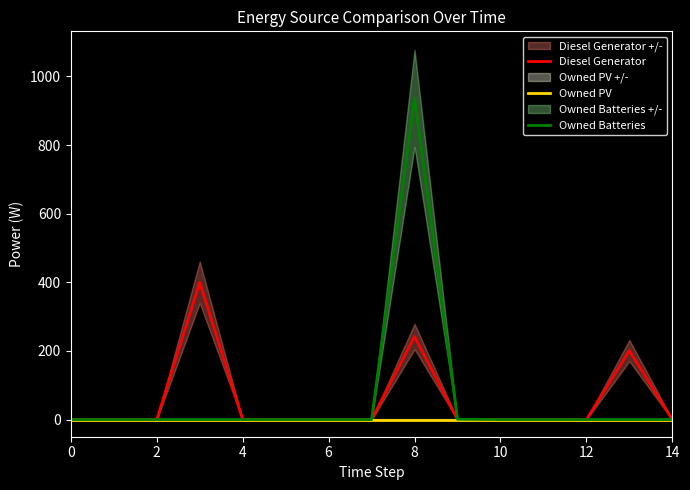

How many values in Diesel Generator are above zero?

3